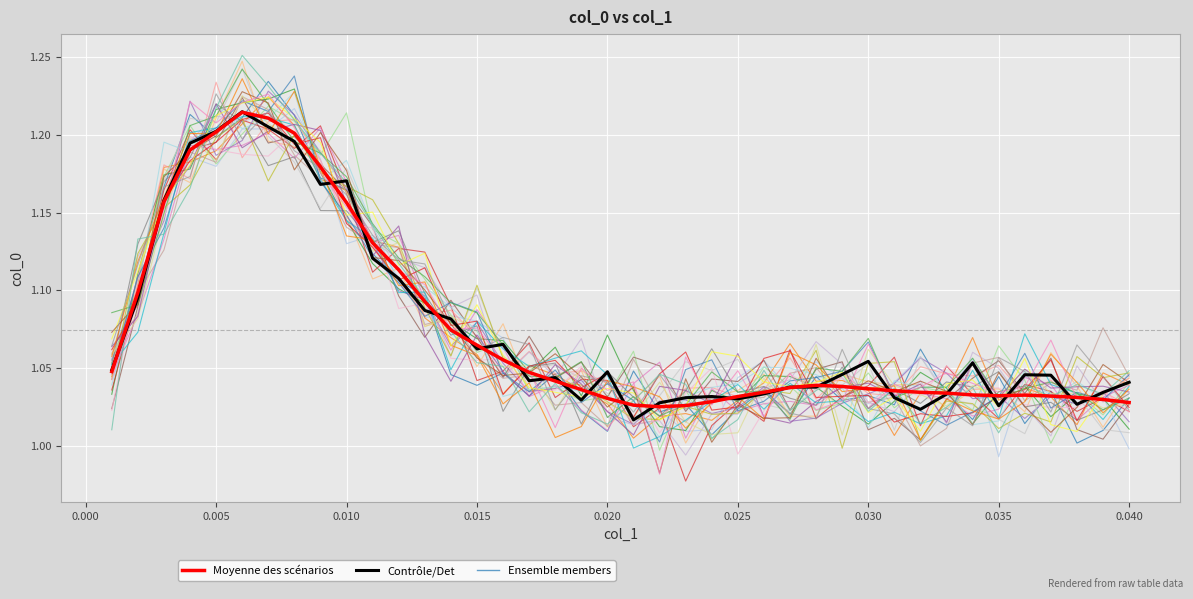

Does the chart have visible grid lines?

Yes